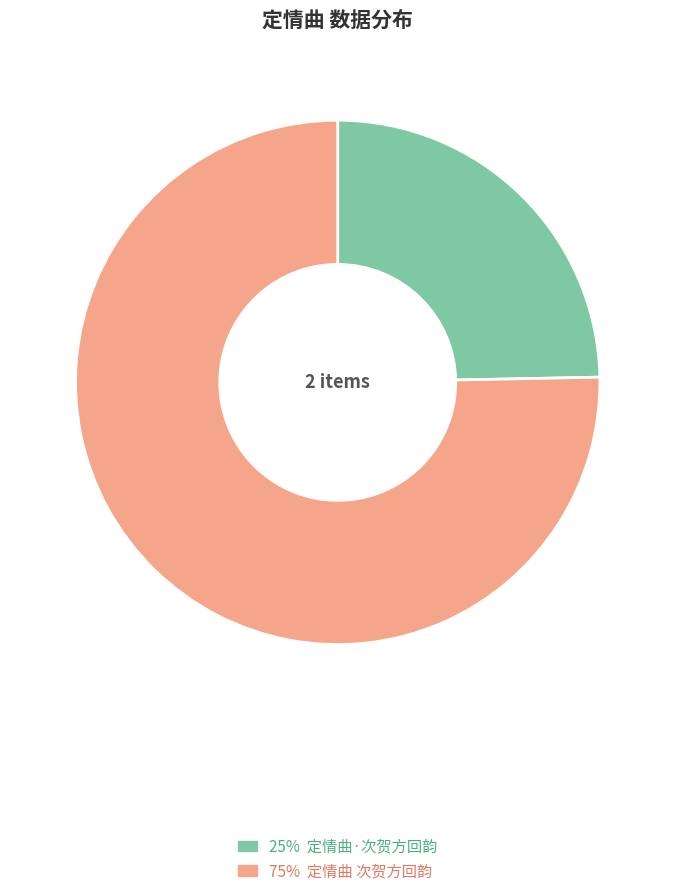

Is there any slice that represents more than half of the pie?

Yes